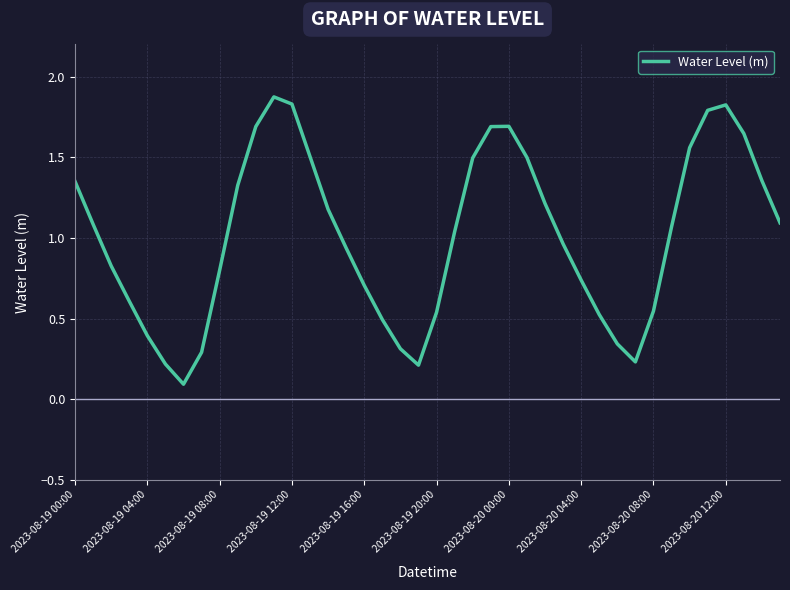

What is the greatest value displayed?

1.9